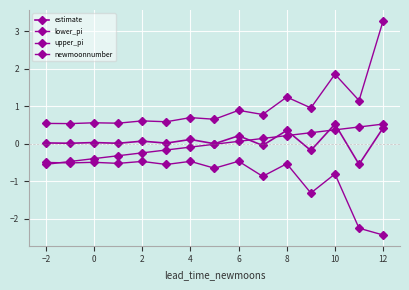

At which category is the sum across all series the highest?

10